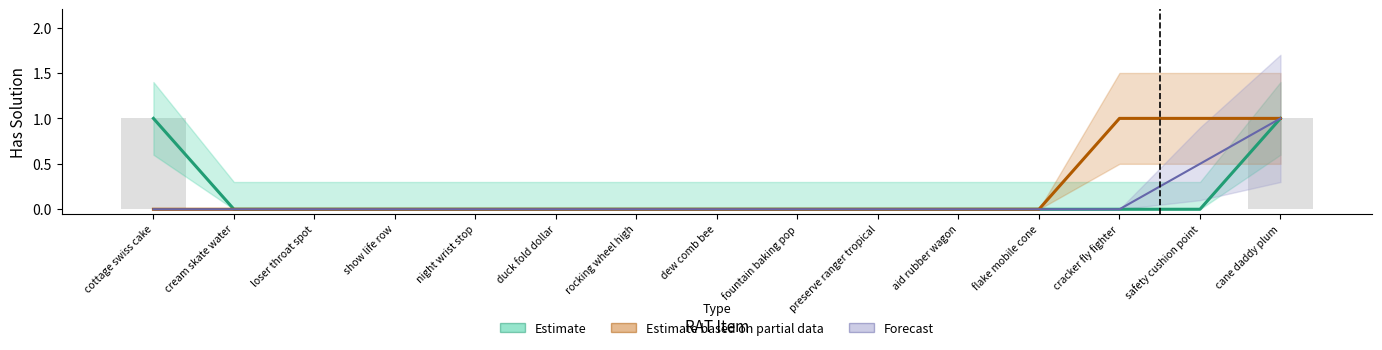

How many series are shown in this chart?

3